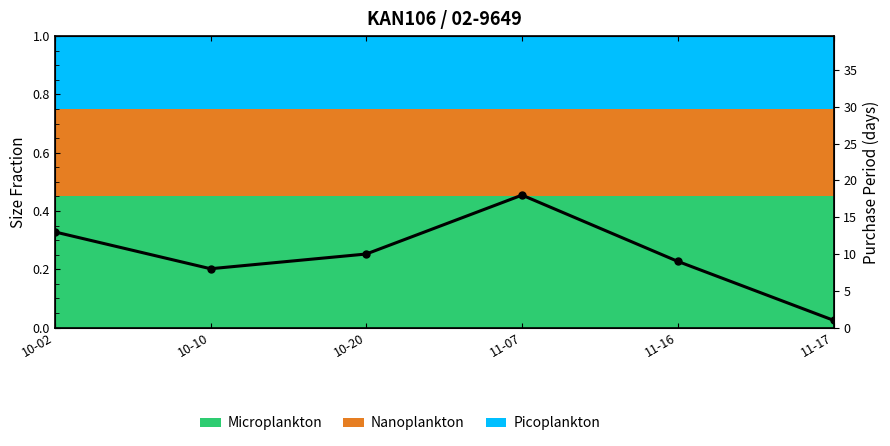

True or false: the data shows 1 at 11-17.

True